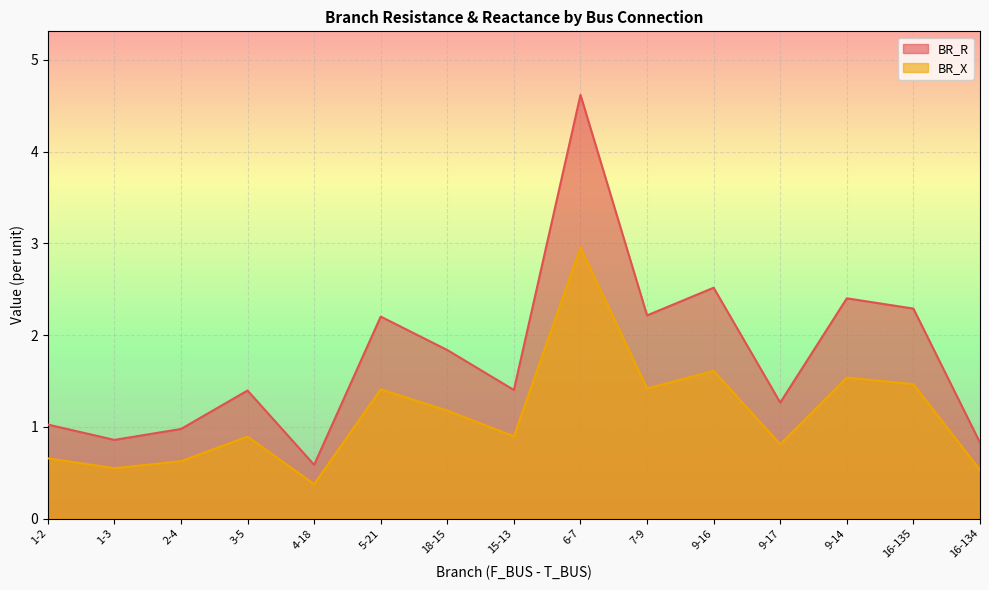

What are all the series names shown in the legend?

BR_R, BR_X